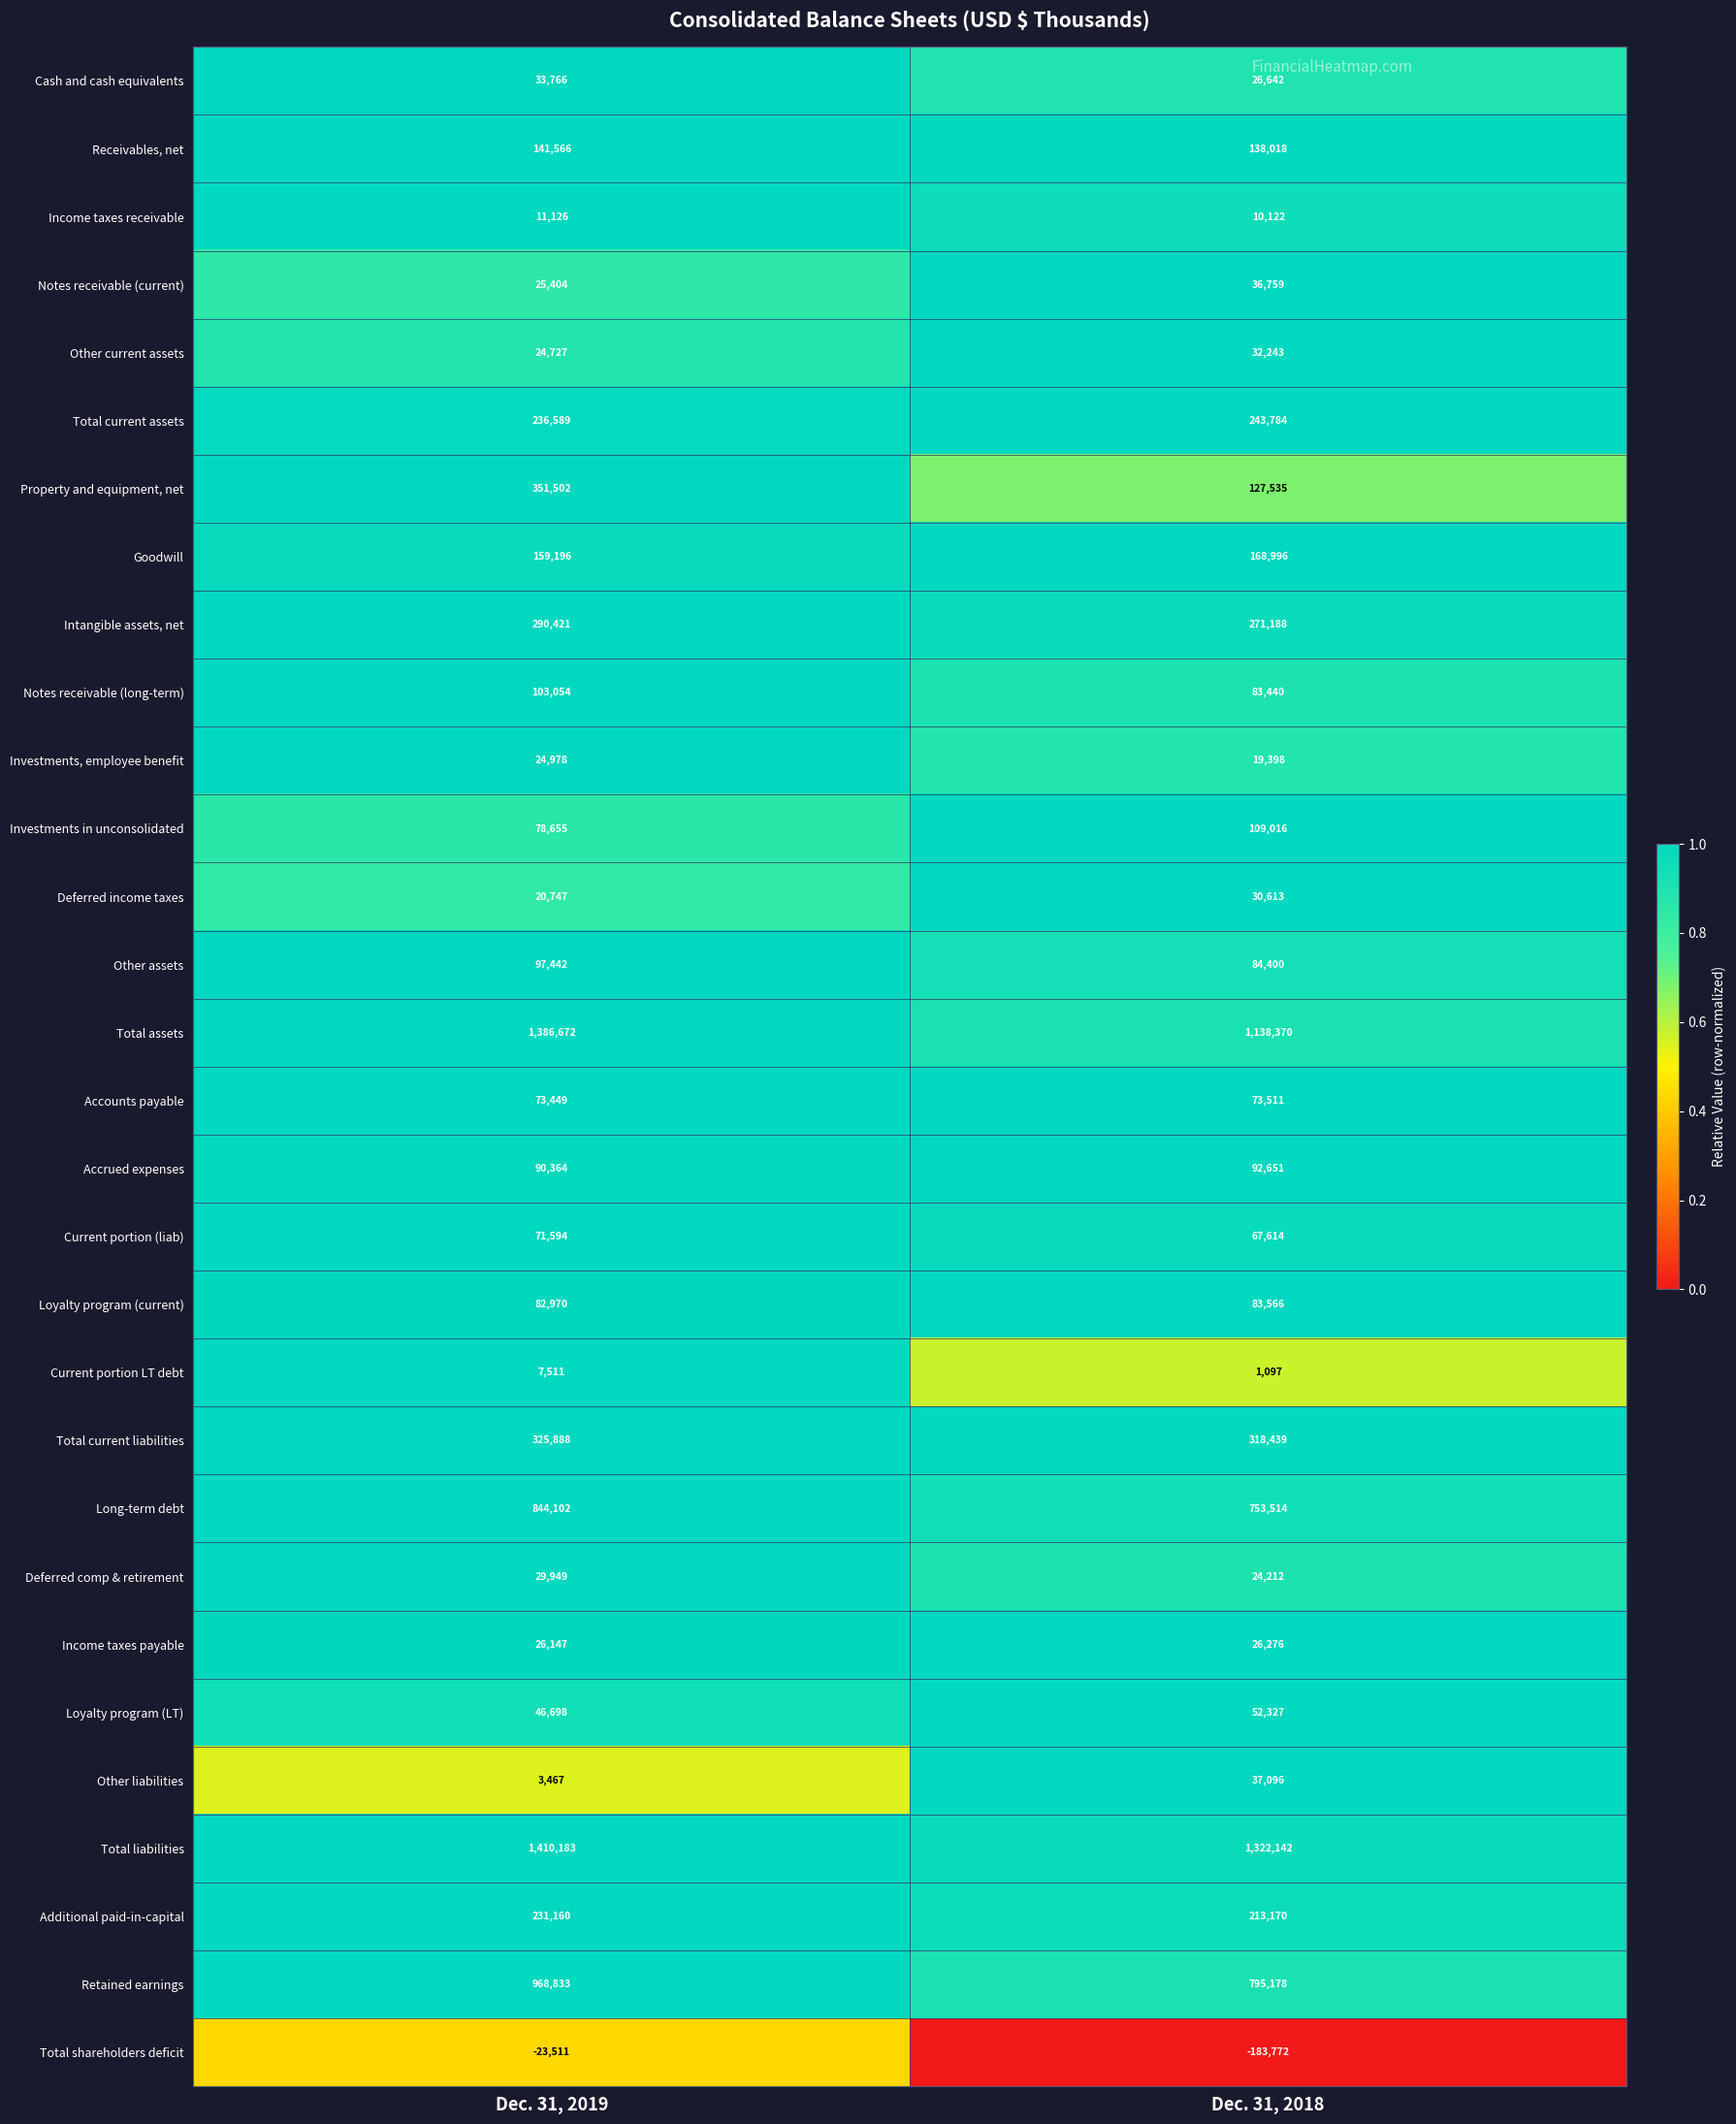

Between Dec. 31, 2019 and Dec. 31, 2018, which series saw the biggest shift?

Total assets